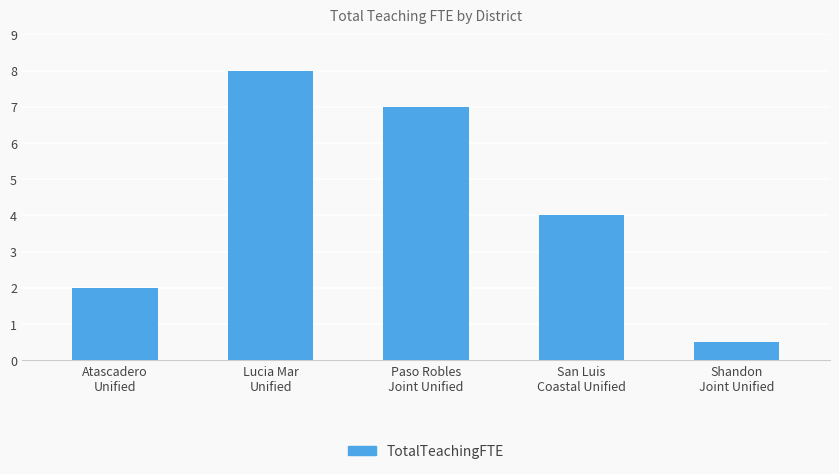

How many values are between 2 and 7?

3